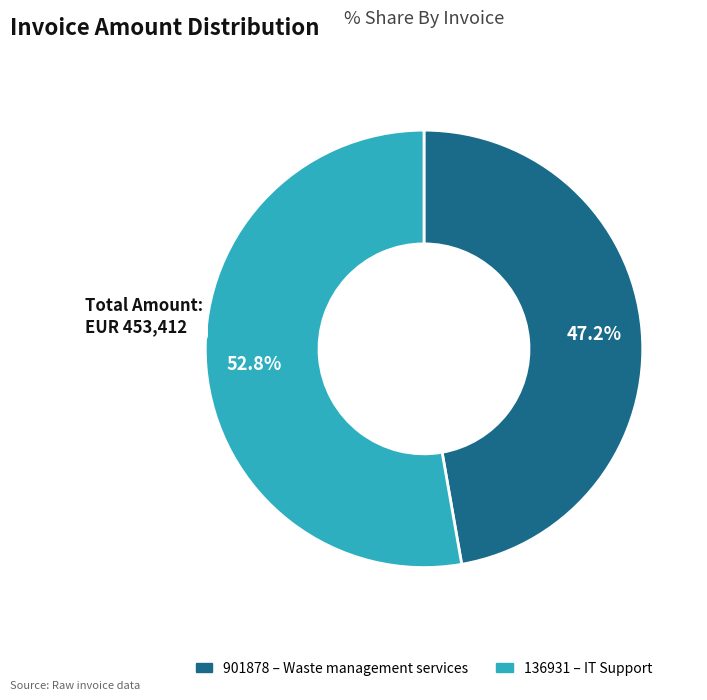

Count the number of slices in the pie.

2